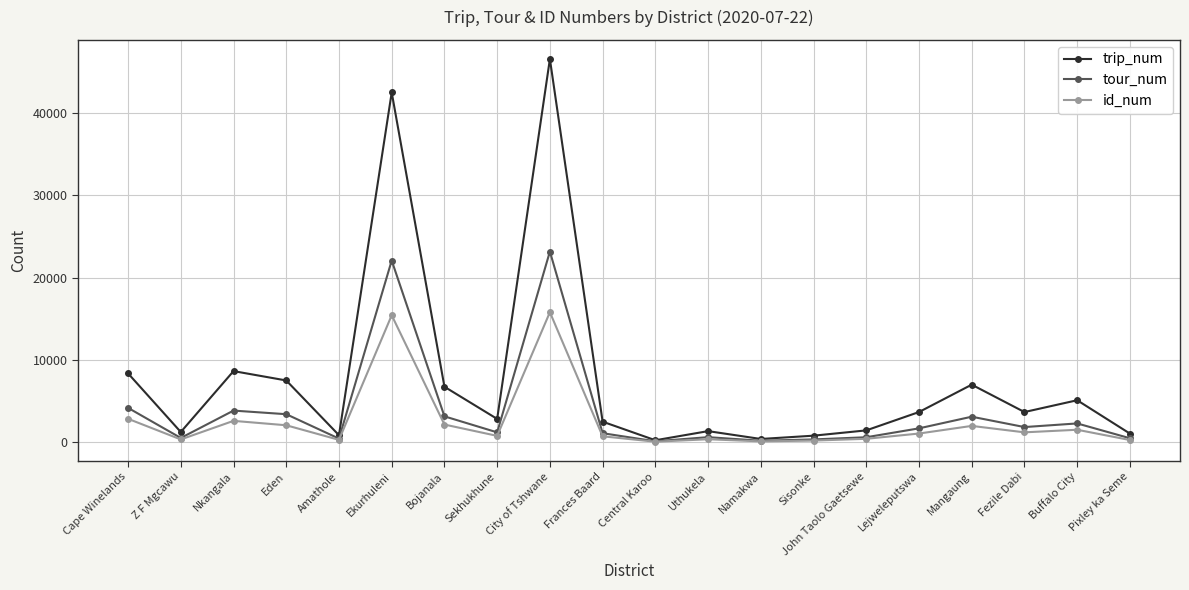

What is the sum of all id_num values?

50541